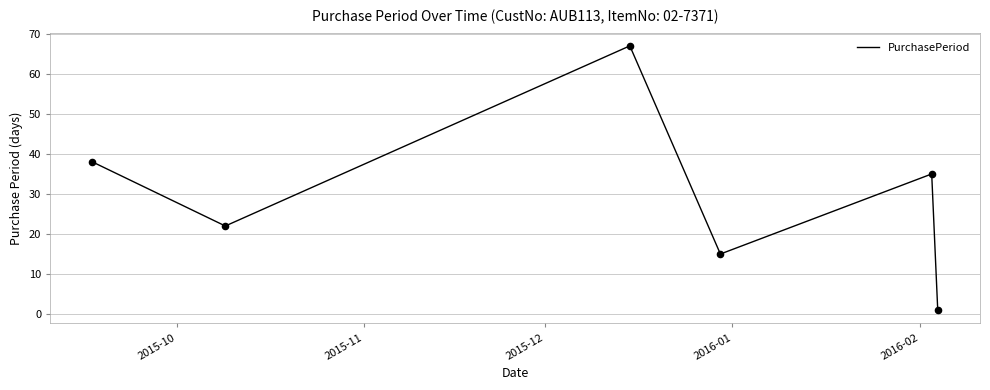

What is the average value?

30